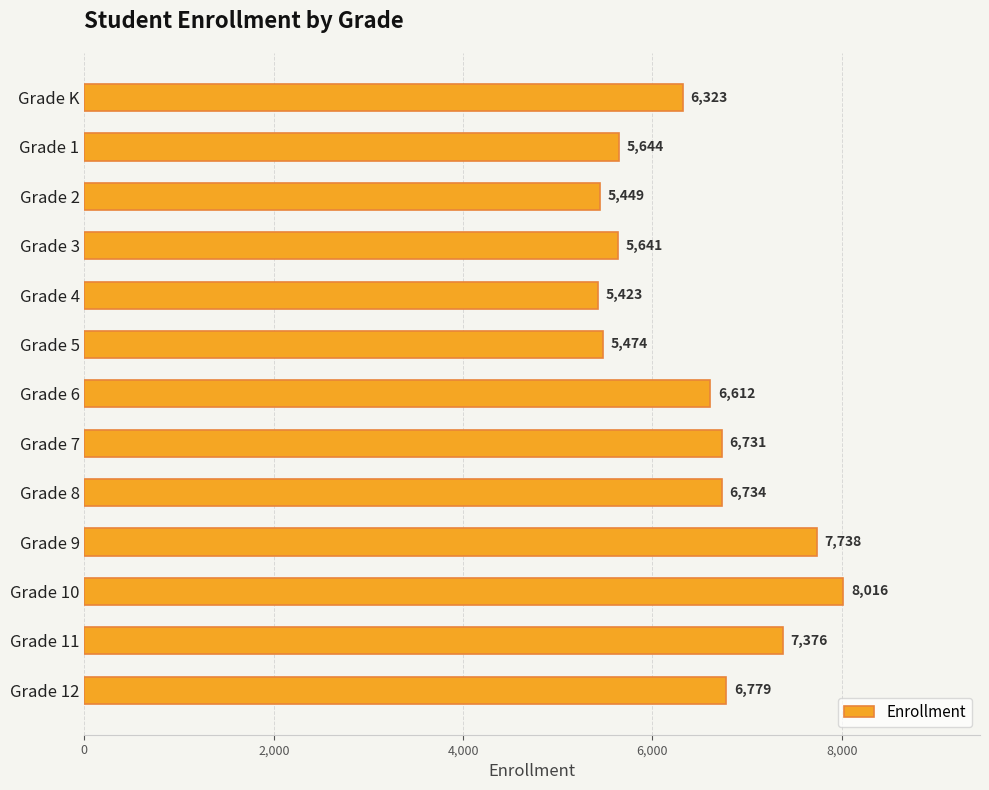

What is the sum of all values?

83940